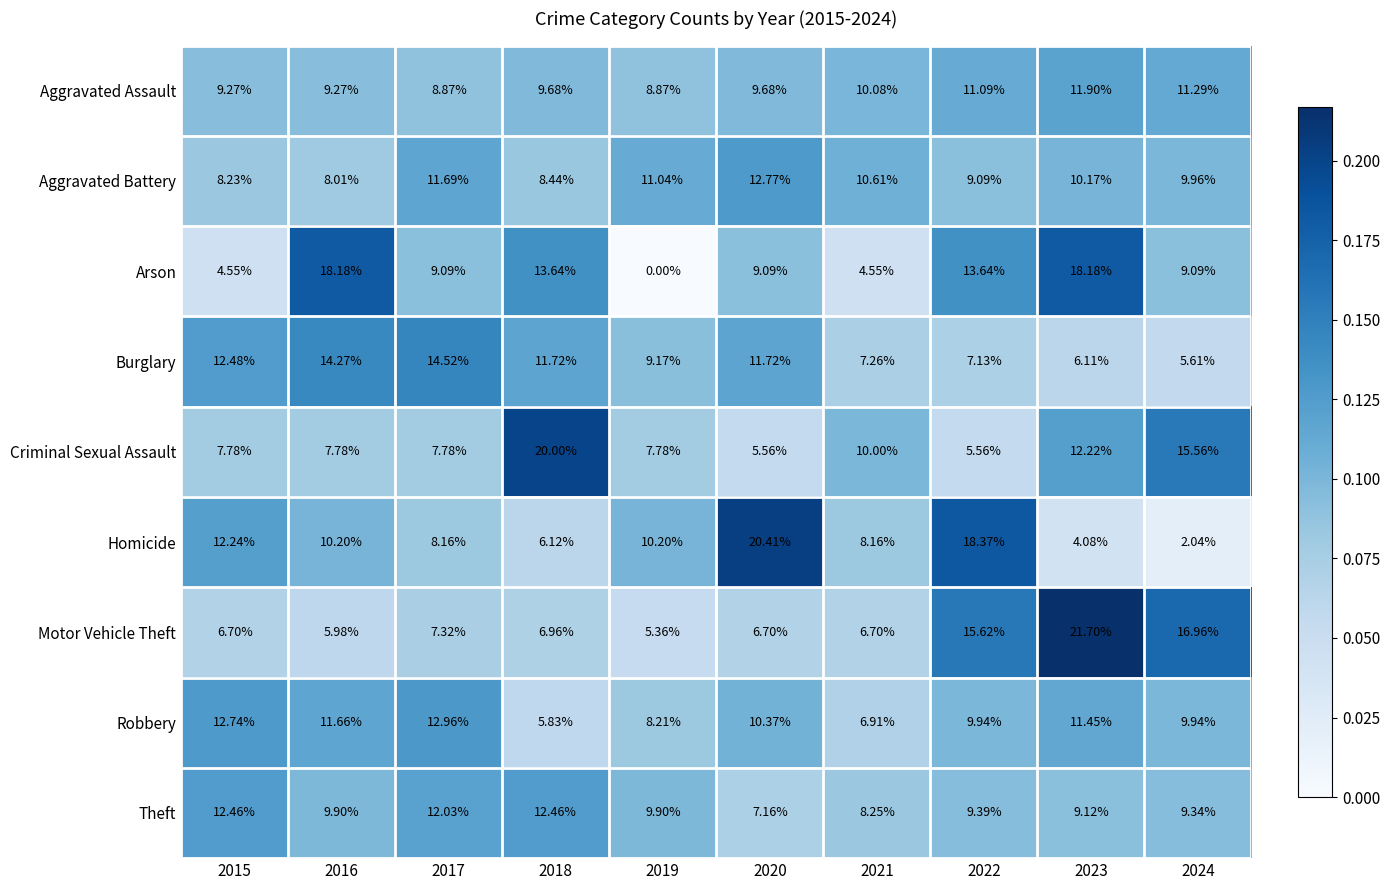

Which series changed the most between 2015 and 2023?

Motor Vehicle Theft